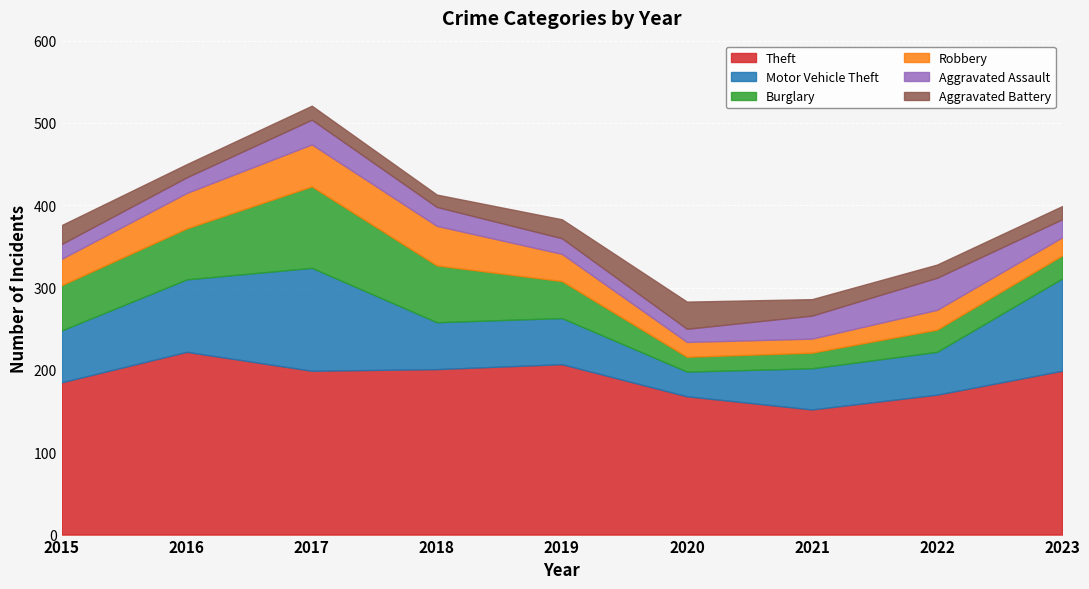

The Robbery series shows 6 at 2021. True or false?

False